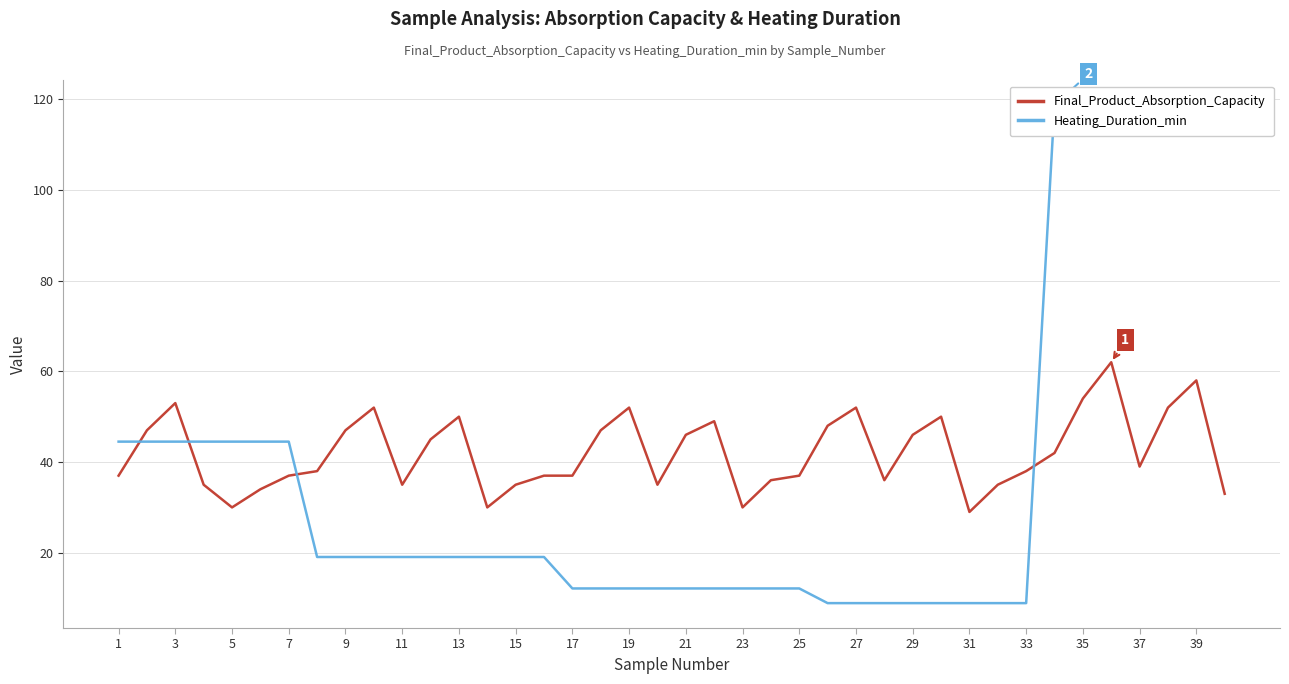

The value of Final_Product_Absorption_Capacity at 33 is 58.7. True or false?

False